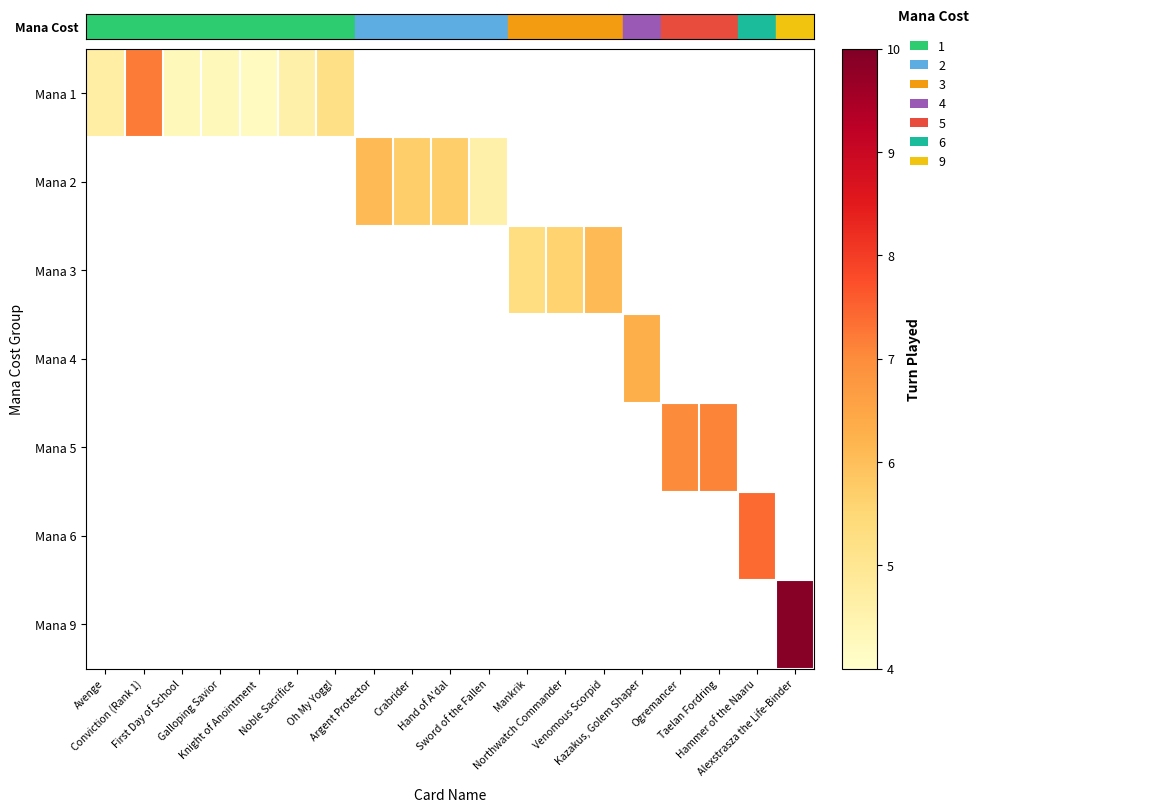

How many distinct data groups are displayed?

7